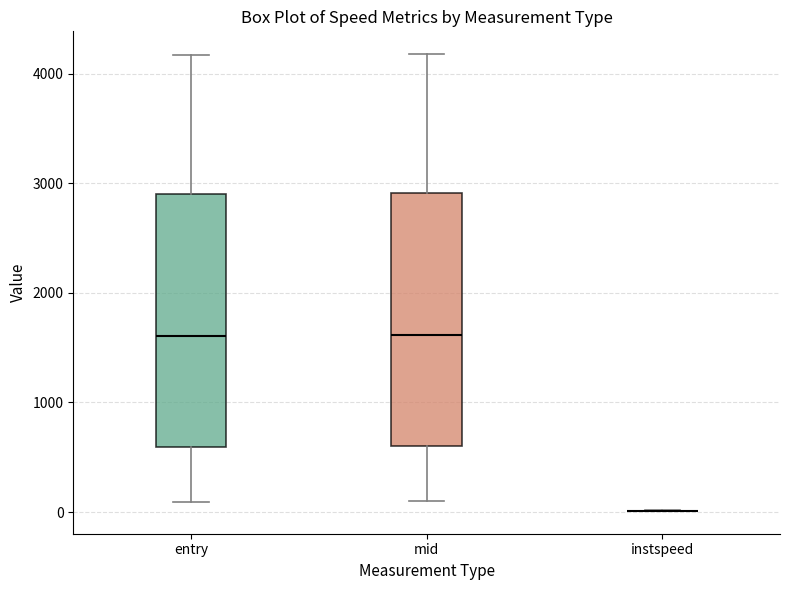

Reading left to right, read every box against the y-axis: the position of its median line, the range the box covers, and the ends of its whiskers. The values are not printed on the chart, so give them approximately, as read against the axis.

entry: median 1600, box 600 to 2900, whiskers 100 to 4200
mid: median 1600, box 600 to 2900, whiskers 100 to 4200
instspeed: box collapsed to a line at 0, whiskers 0 to 0